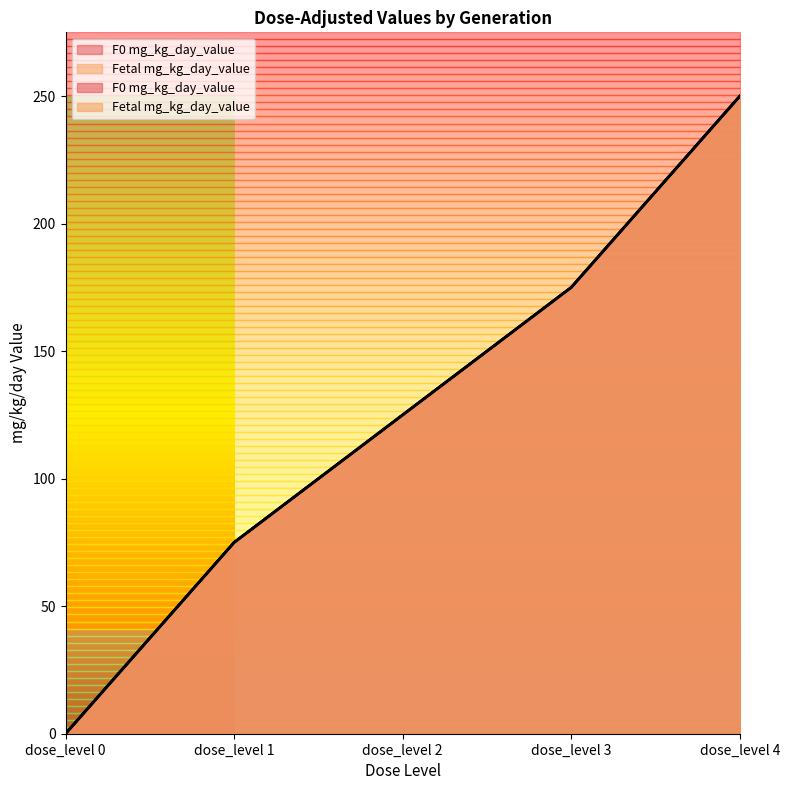

What is the total value across all series at dose_level 4?

500